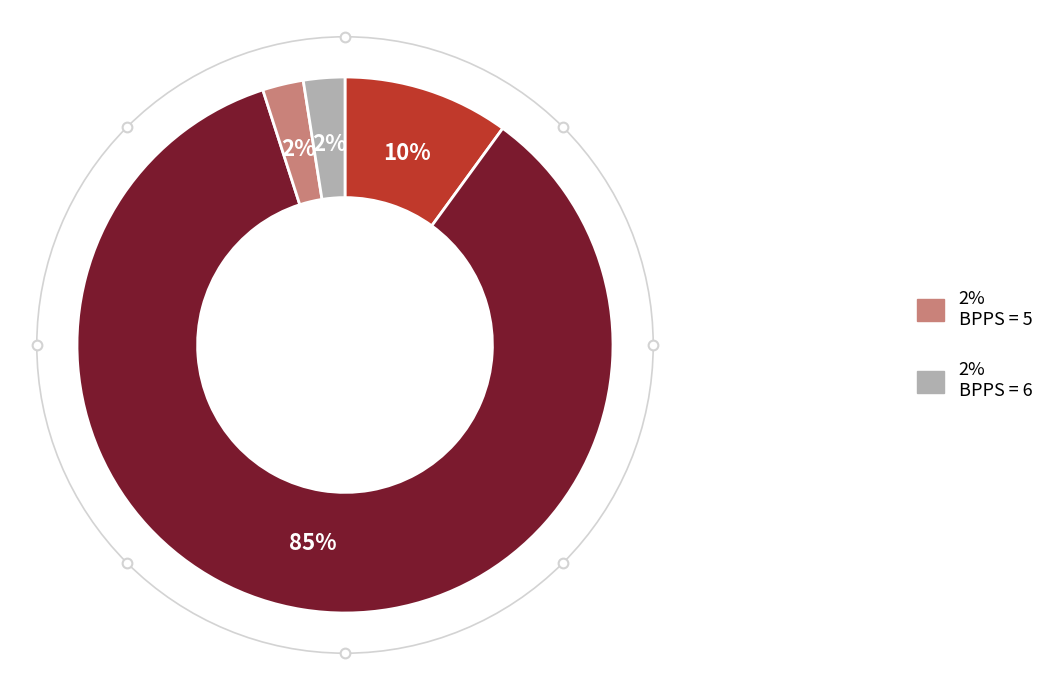

Is there any slice that represents more than half of the pie?

Yes